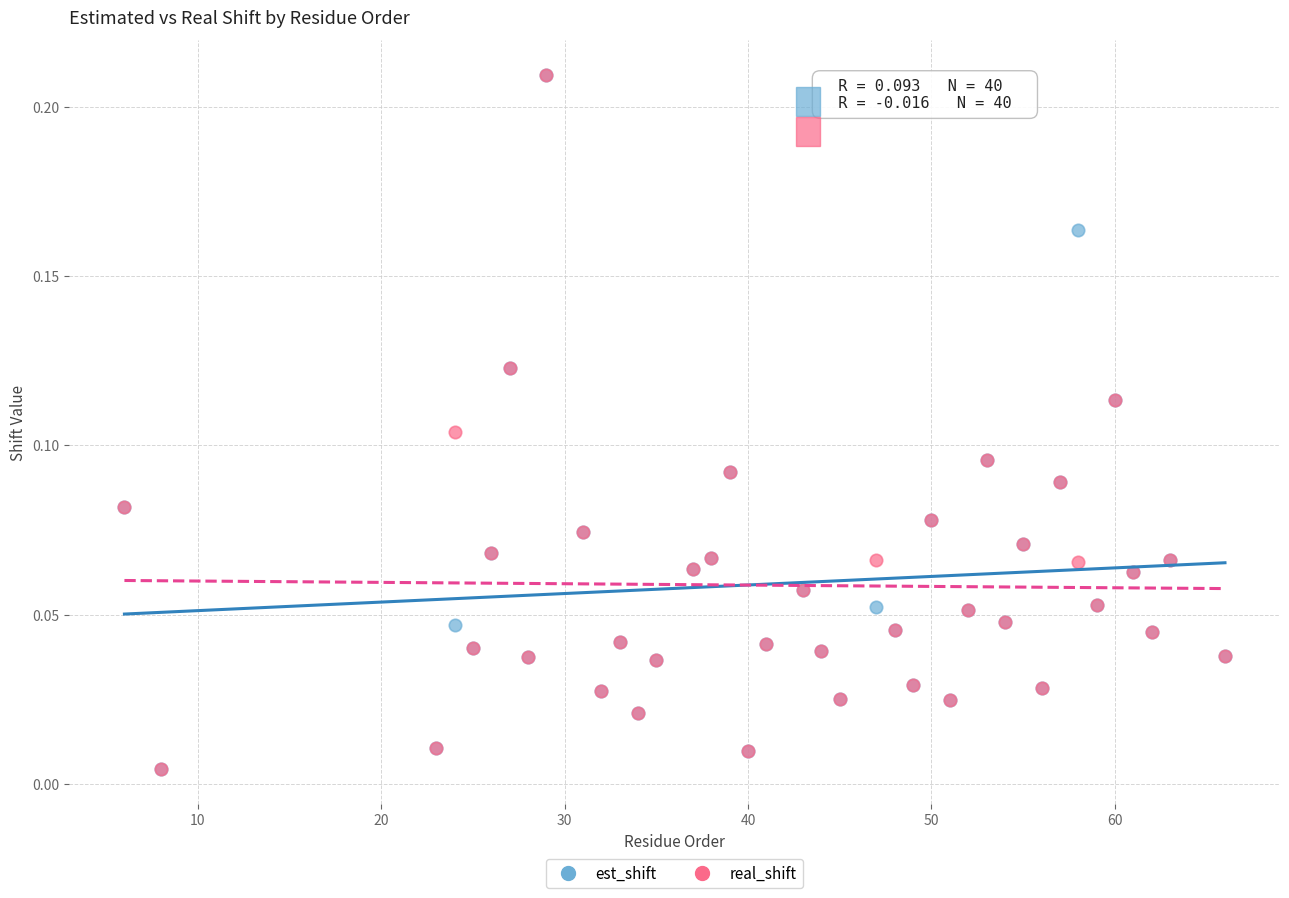

What are all the series names shown in the legend?

est_shift, real_shift